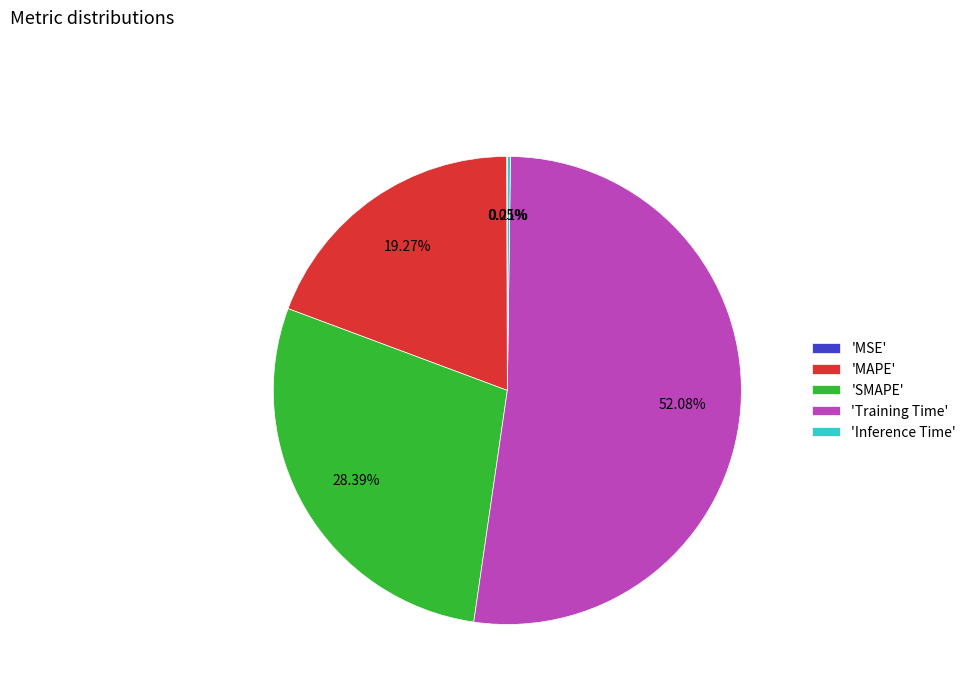

What is the majority slice?

'Training Time'